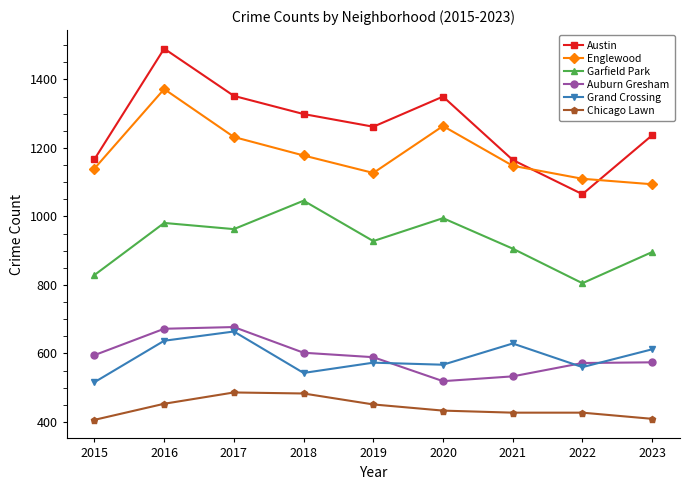

At which label does Auburn Gresham reach its minimum?

2020